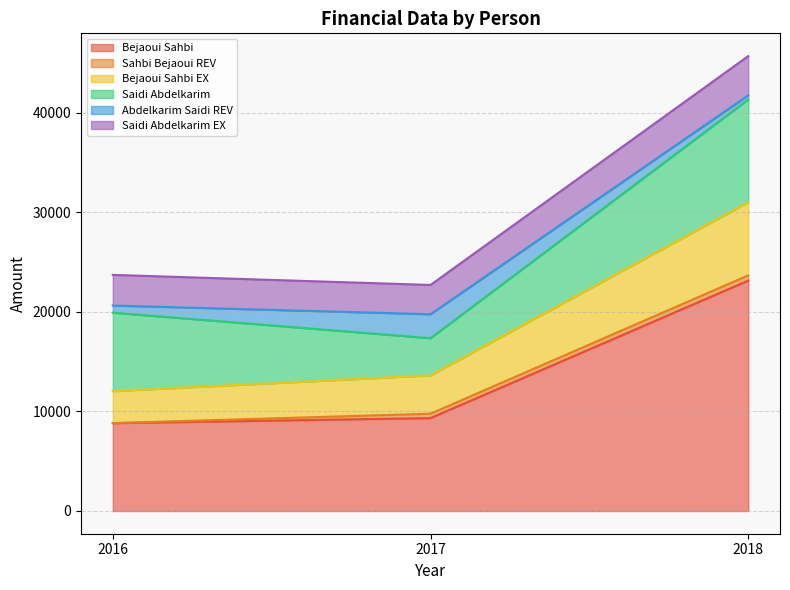

At which category is the sum across all series the highest?

2018